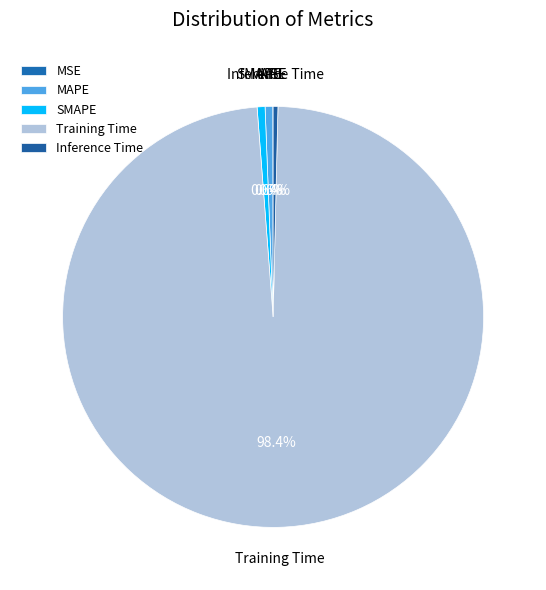

What percentage is the Training Time slice, to the nearest percent?

98%